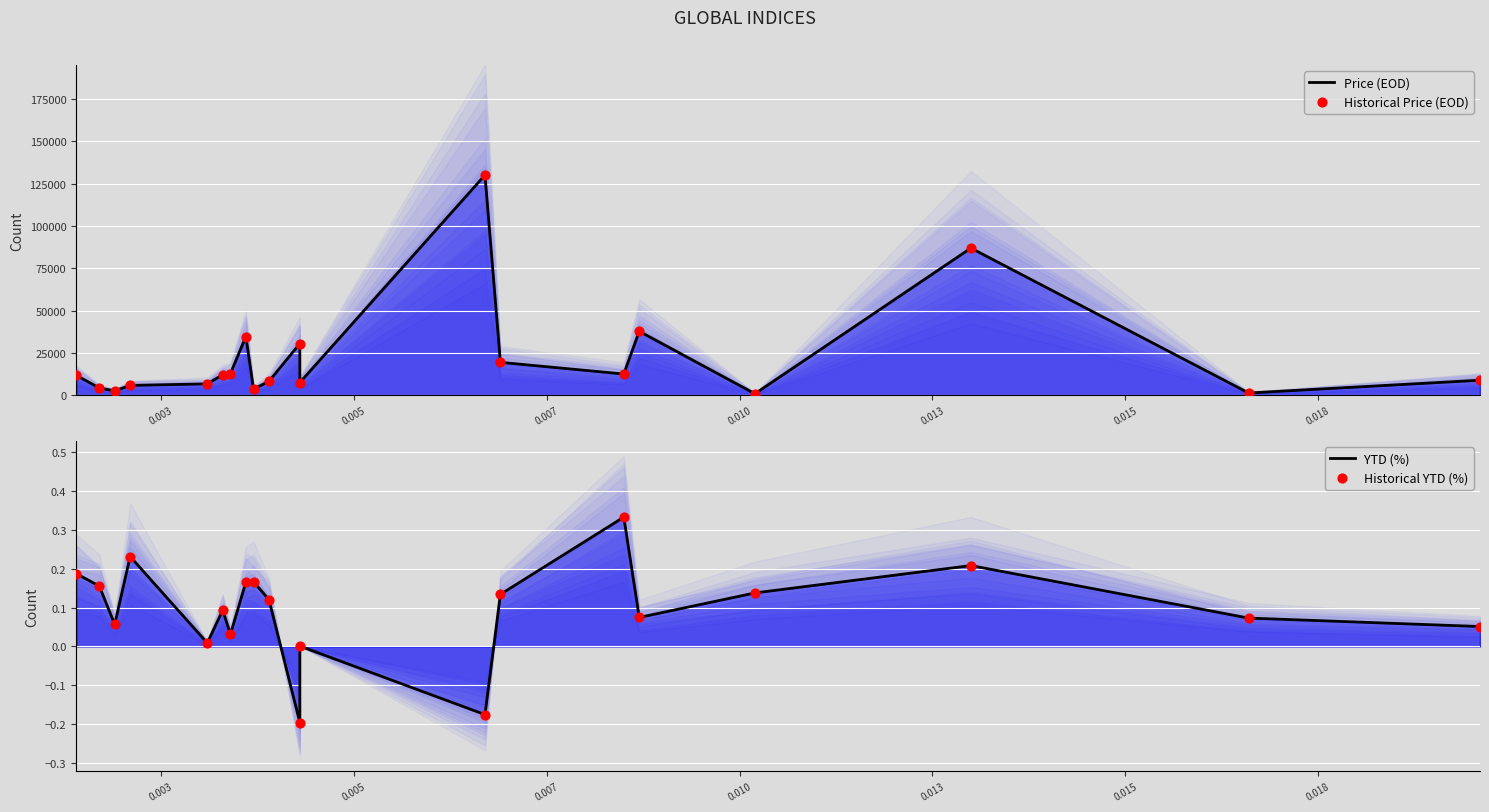

Which series reaches the minimum Y coordinate?

YTD (%)